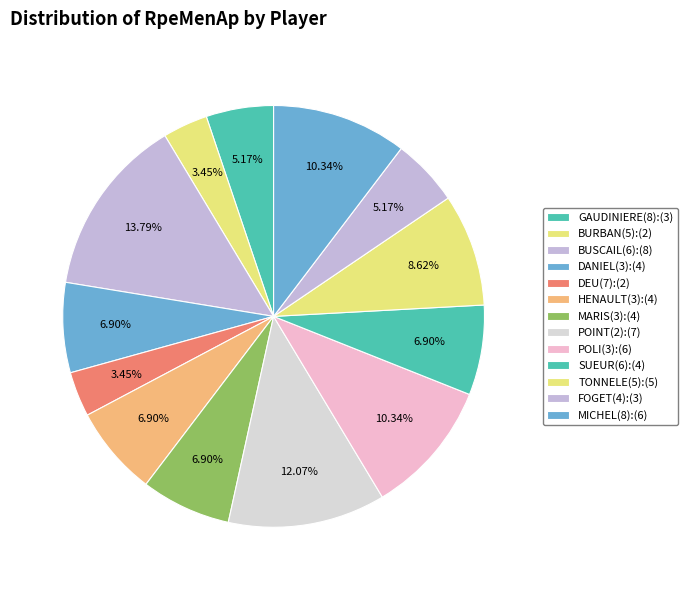

How many segments does this pie chart have?

13